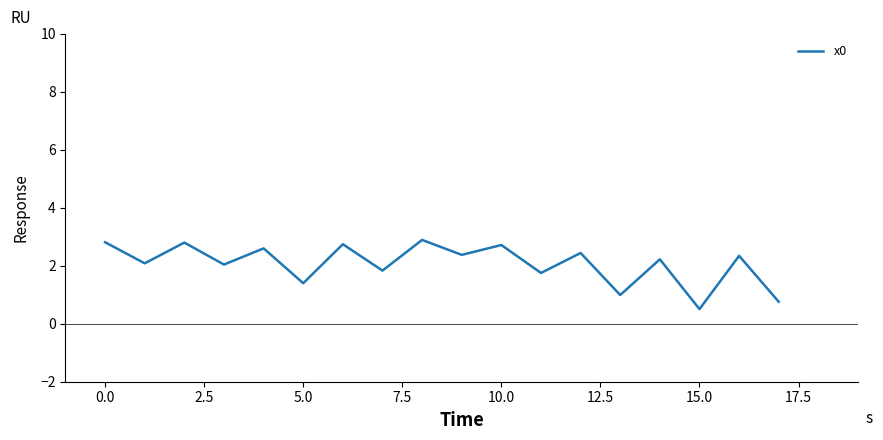

What is the average value?

2.1